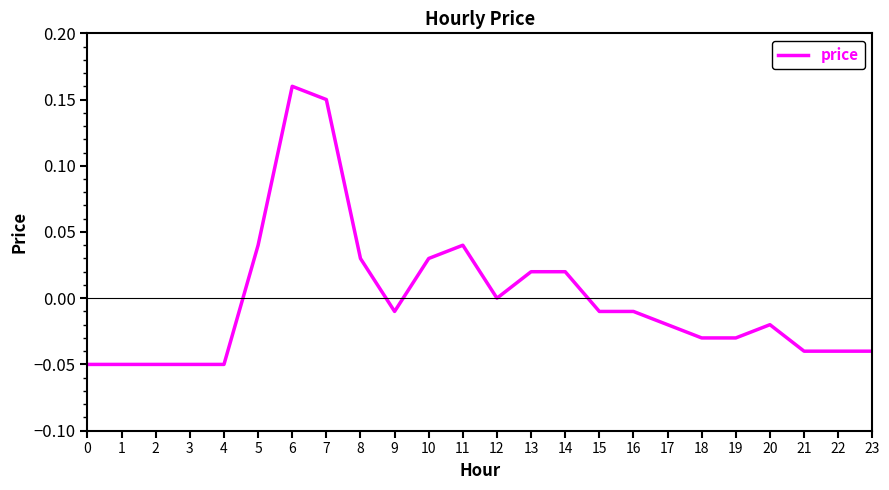

Which has a higher value, 6 or 5?

6